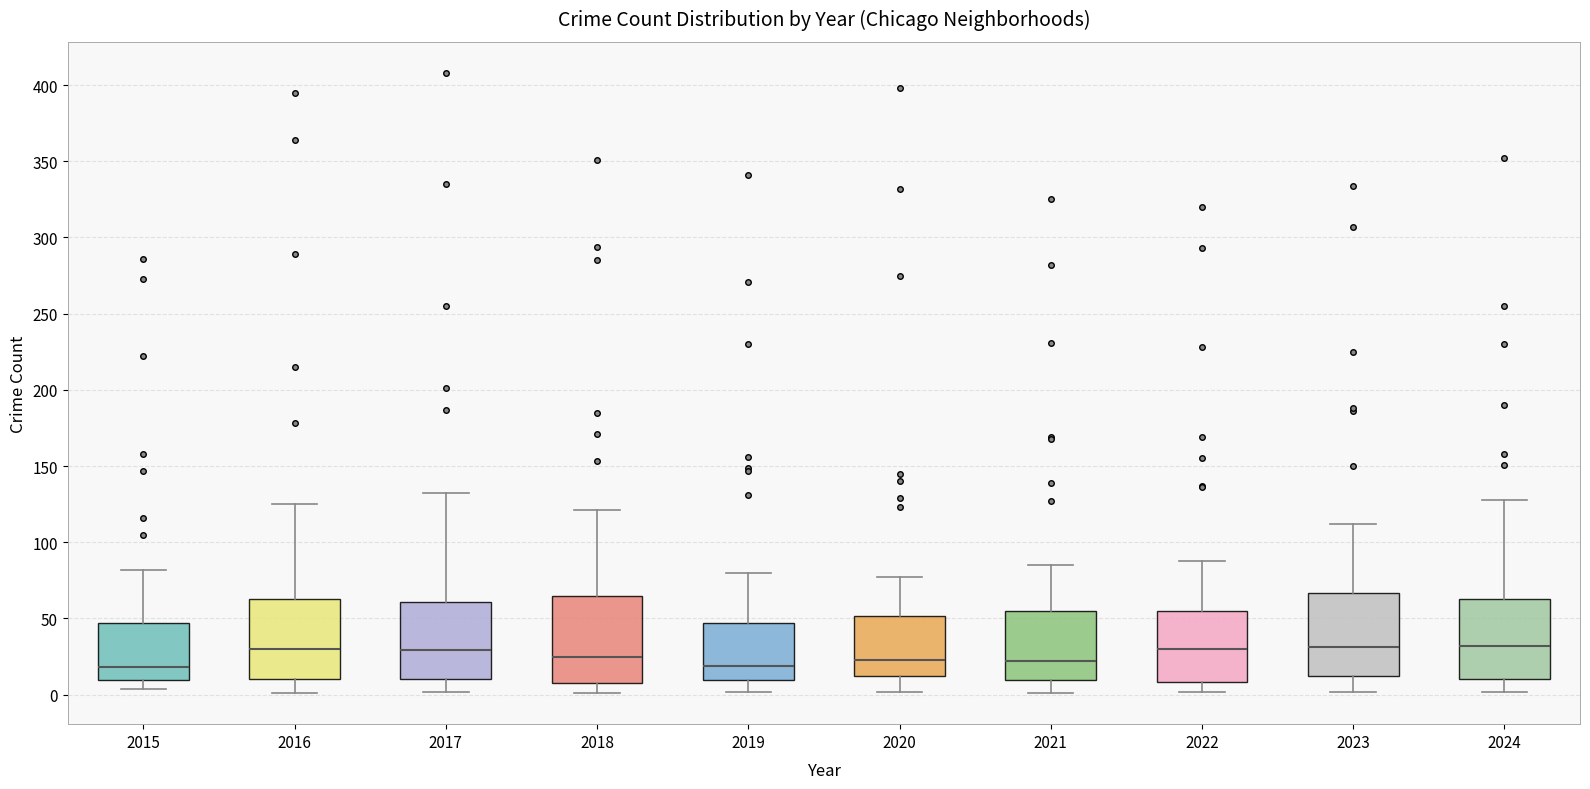

Reading left to right, read every box against the y-axis: the position of its median line, the range the box covers, and the ends of its whiskers. The values are not printed on the chart, so give them approximately, as read against the axis.

2015: median 20, box 10 to 45, whiskers 5 to 80
2016: median 30, box 10 to 65, whiskers 0 to 125
2017: median 30, box 10 to 60, whiskers 0 to 130
2018: median 25, box 10 to 65, whiskers 0 to 120
2019: median 20, box 10 to 45, whiskers 0 to 80
2020: median 25, box 10 to 50, whiskers 0 to 75
2021: median 20, box 10 to 55, whiskers 0 to 85
2022: median 30, box 10 to 55, whiskers 0 to 90
2023: median 30, box 15 to 65, whiskers 0 to 110
2024: median 30, box 10 to 65, whiskers 0 to 130